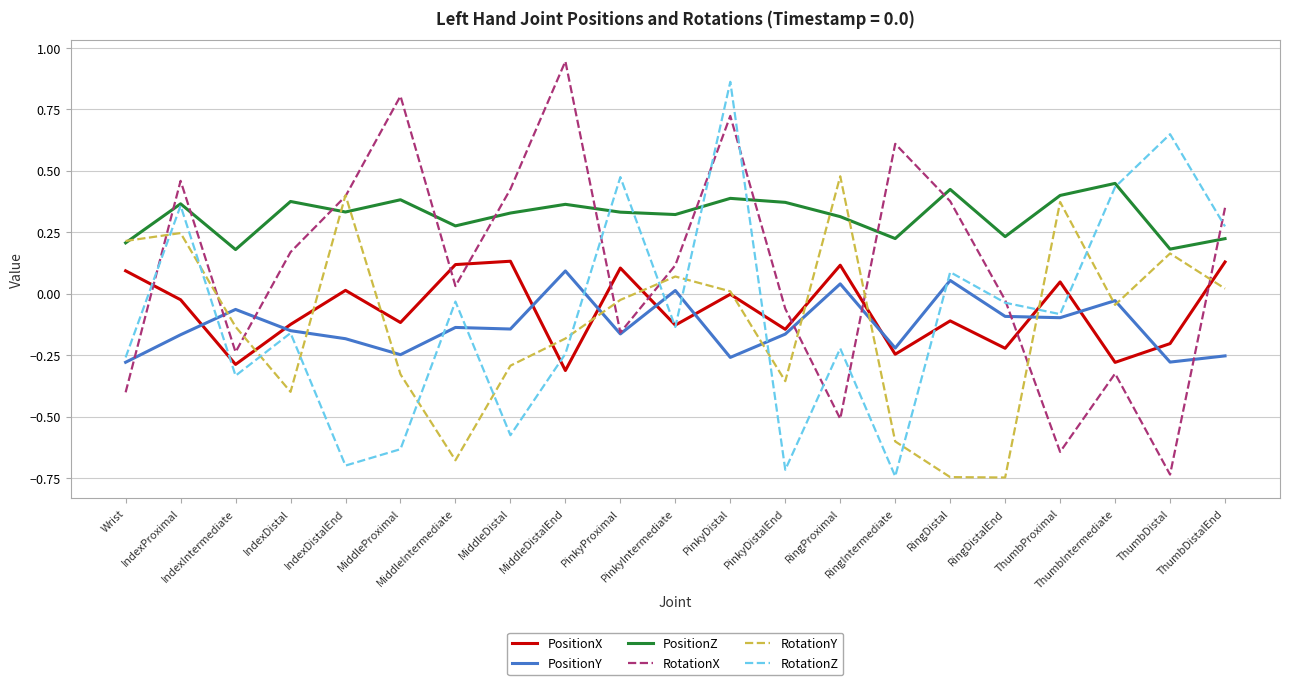

How many lines are shown in the chart?

6